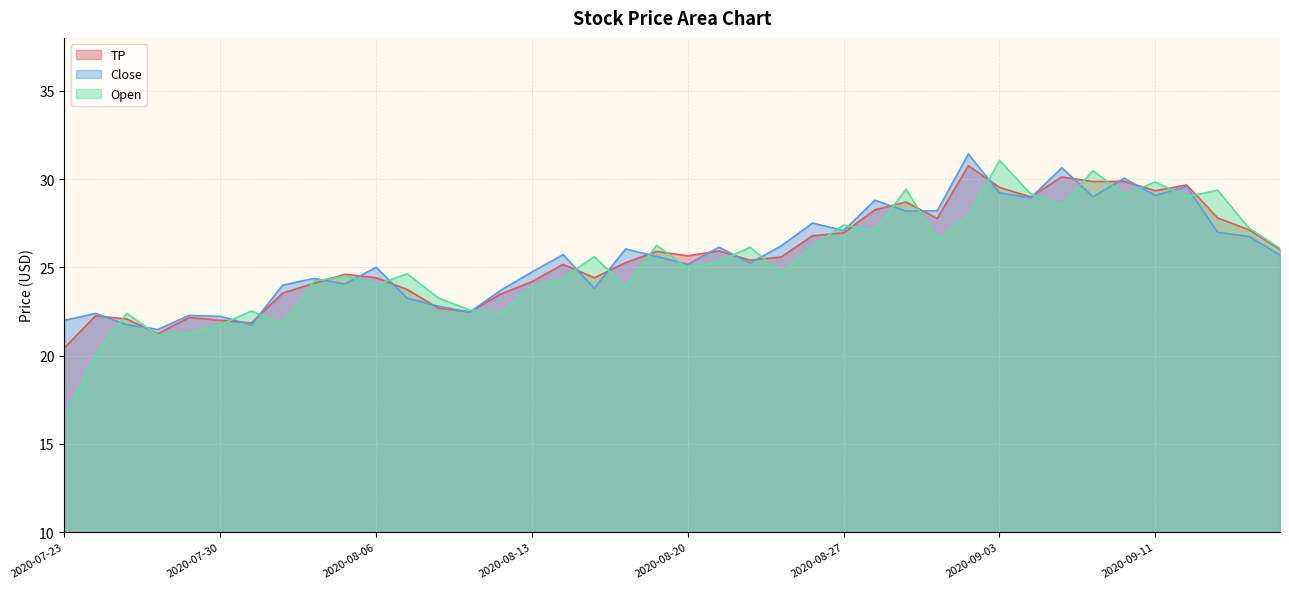

Which series ends up on top after the final intersection of Open and Close?

Open